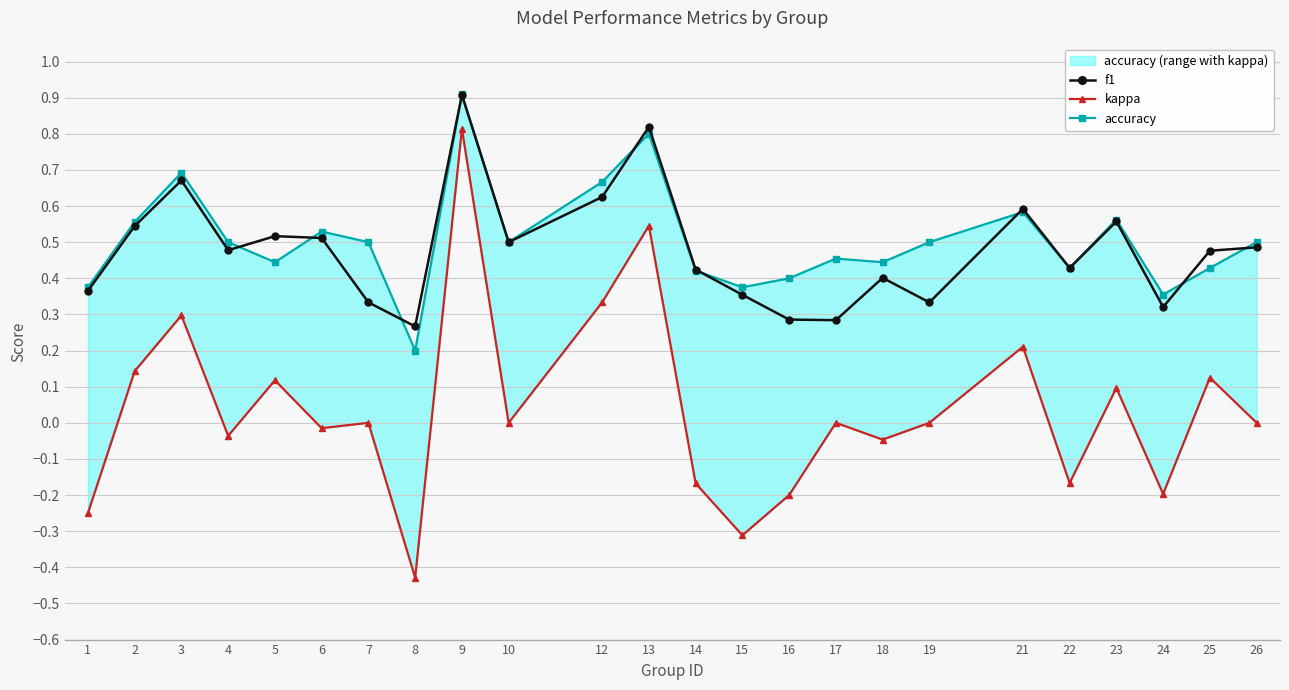

What value does the accuracy series have at 26?

0.5